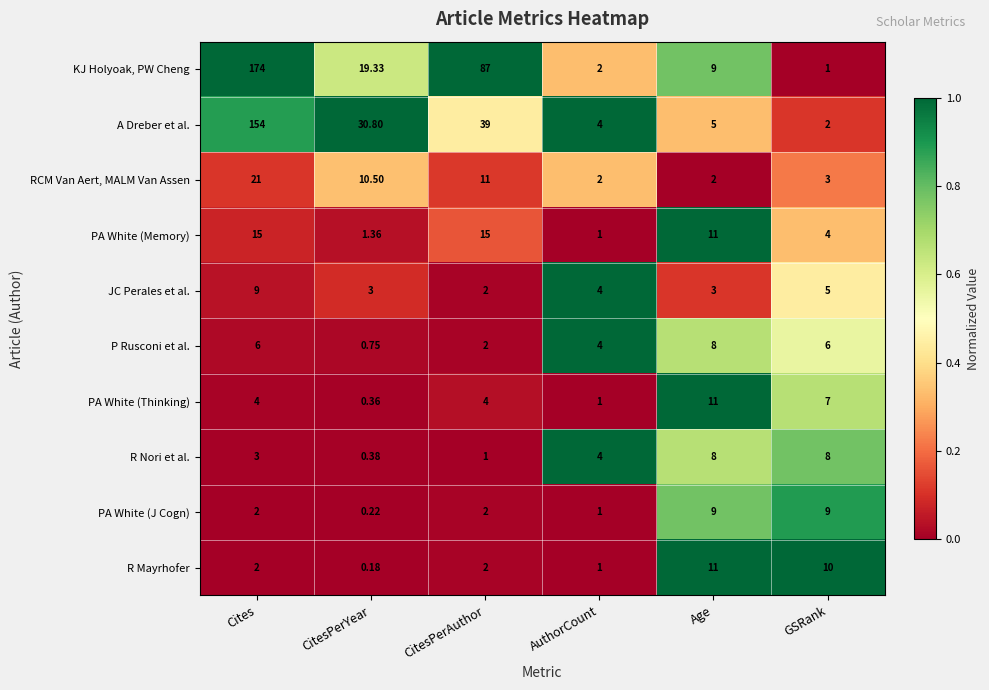

At which category is the sum across all series the highest?

Cites